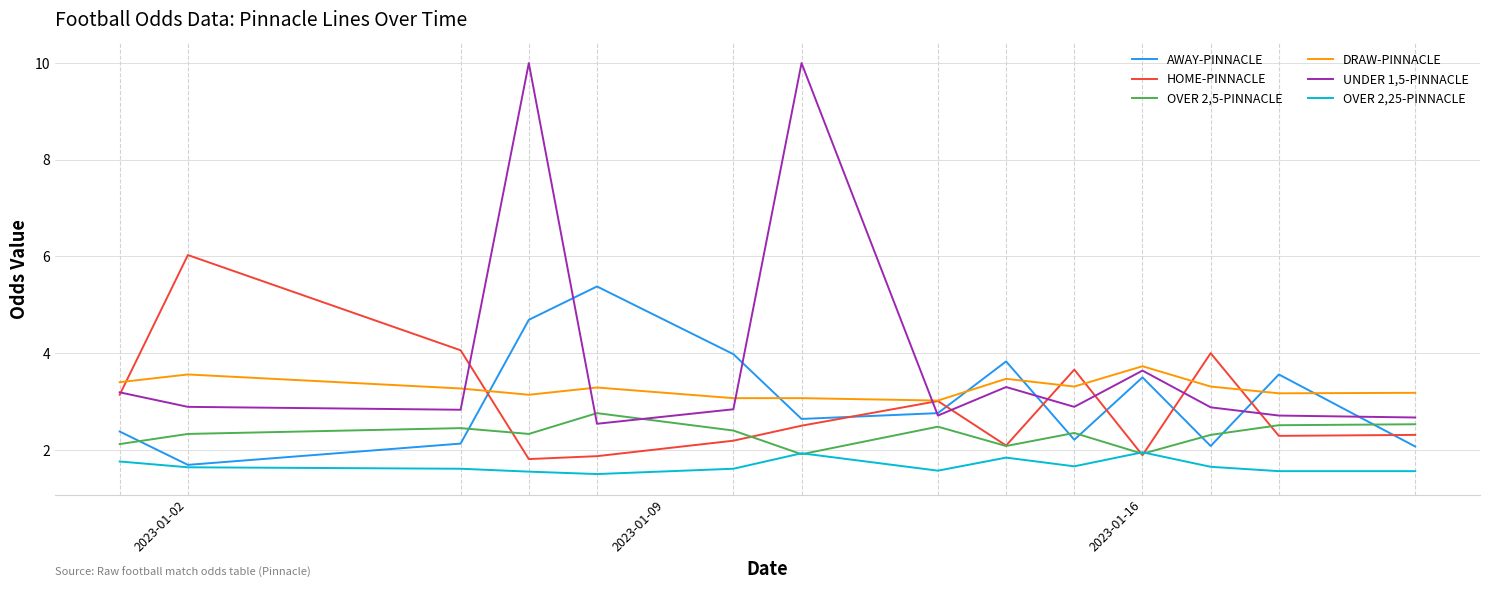

What is the sum of all UNDER 1,5-PINNACLE values?

55.1